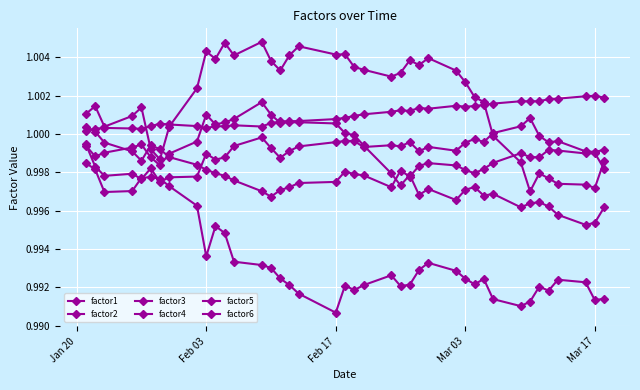

List the series in order of their peak value, lowest first.

factor2, factor5, factor6, factor4, factor3, factor1